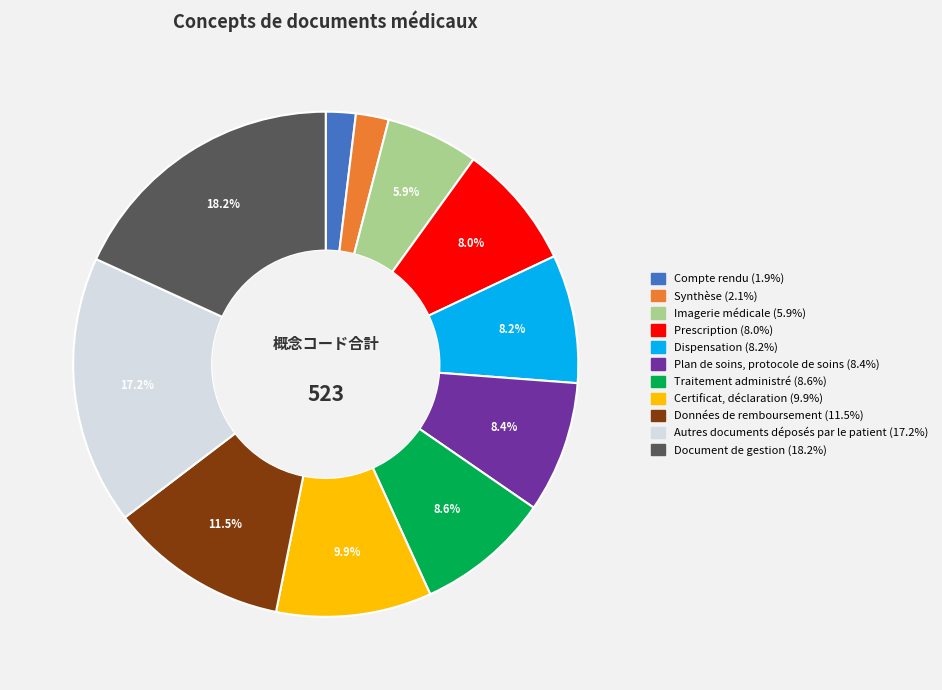

How many slices are in this pie chart?

11